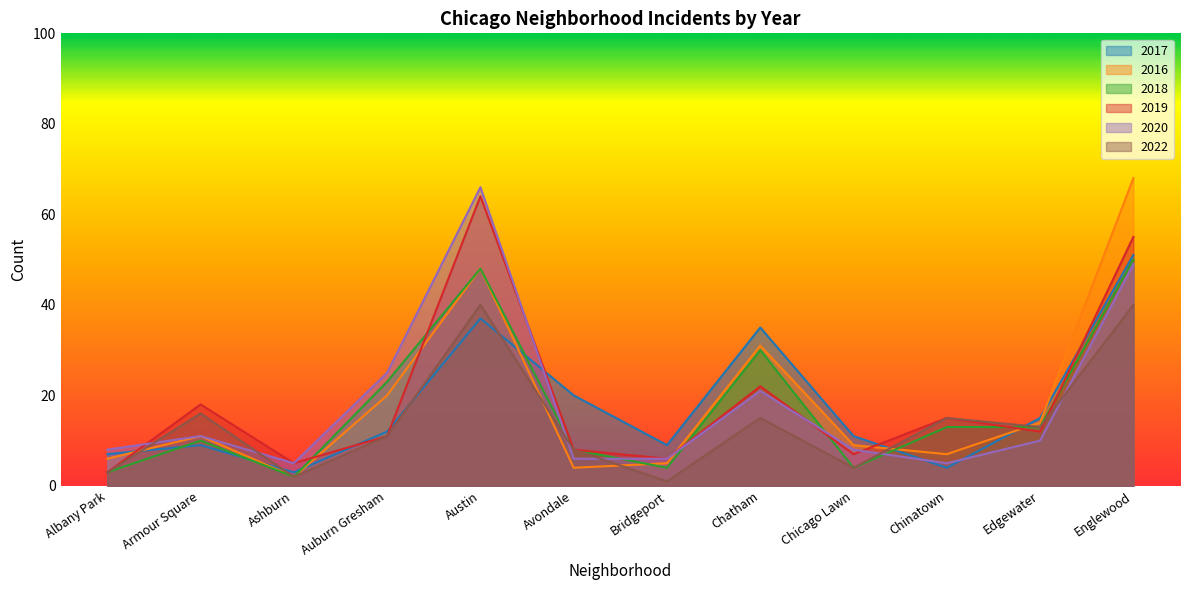

Reading left to right, transcribe all the data shown in this chart.

2017: 7	9	3	12	37	20	9	35	11	4	15	51
2016: 6	11	2	20	48	4	5	31	9	7	14	68
2018: 3	10	2	23	48	8	4	30	4	13	13	50
2019: 3	18	5	11	64	8	6	22	7	15	12	55
2020: 8	11	5	25	66	6	6	21	8	5	10	49
2022: 3	16	2	11	40	8	1	15	4	15	13	40